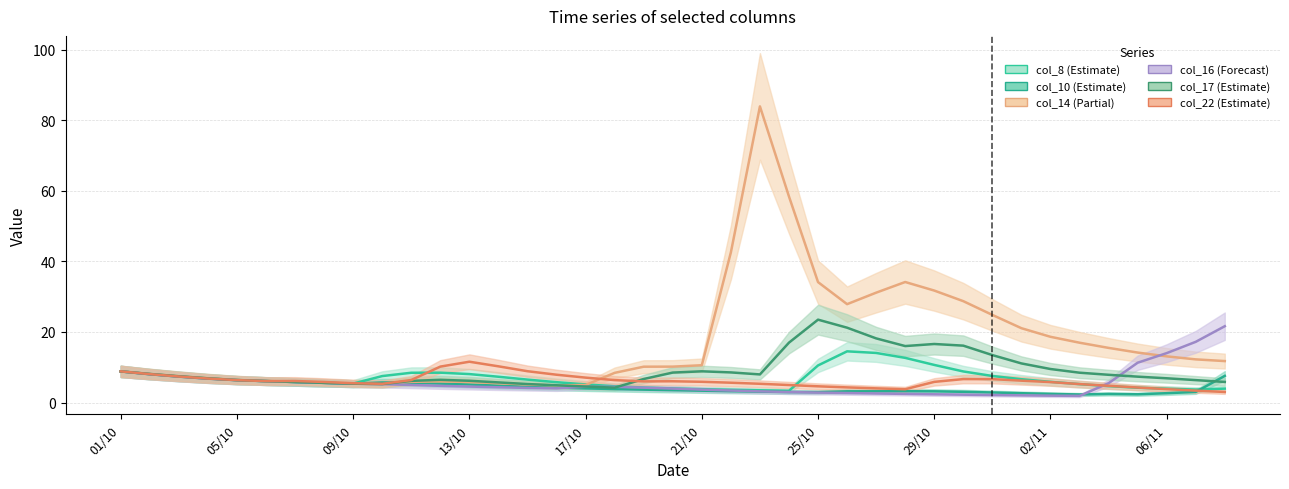

Which series ends up on top after the final intersection of col_16 (Forecast) and col_17 (Estimate)?

col_16 (Forecast)